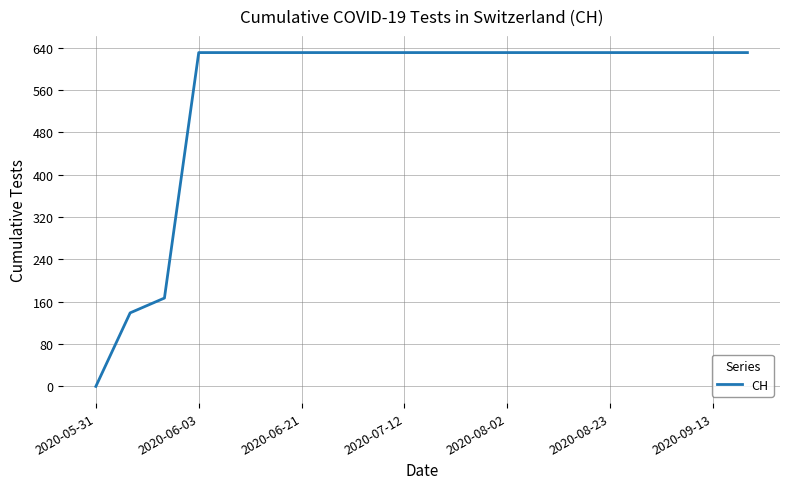

What is the greatest value displayed?

631